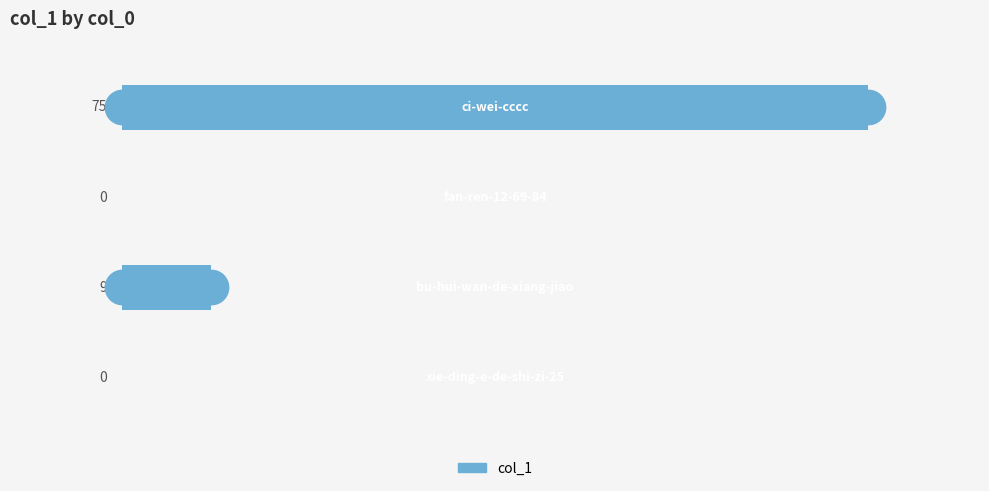

What is the greatest value displayed?

75